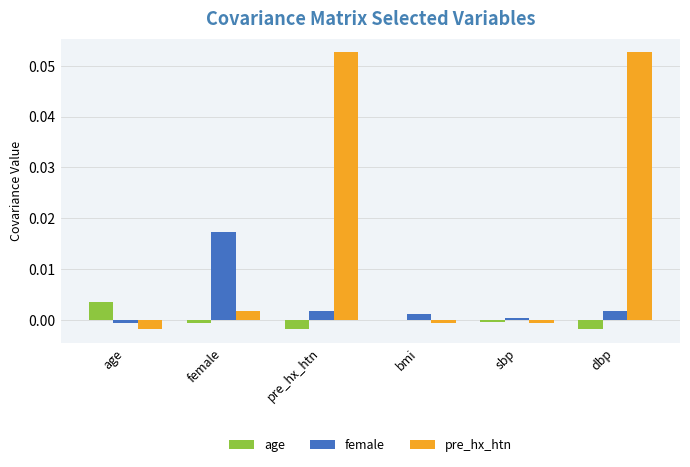

Which series has the largest total across all categories?

pre_hx_htn